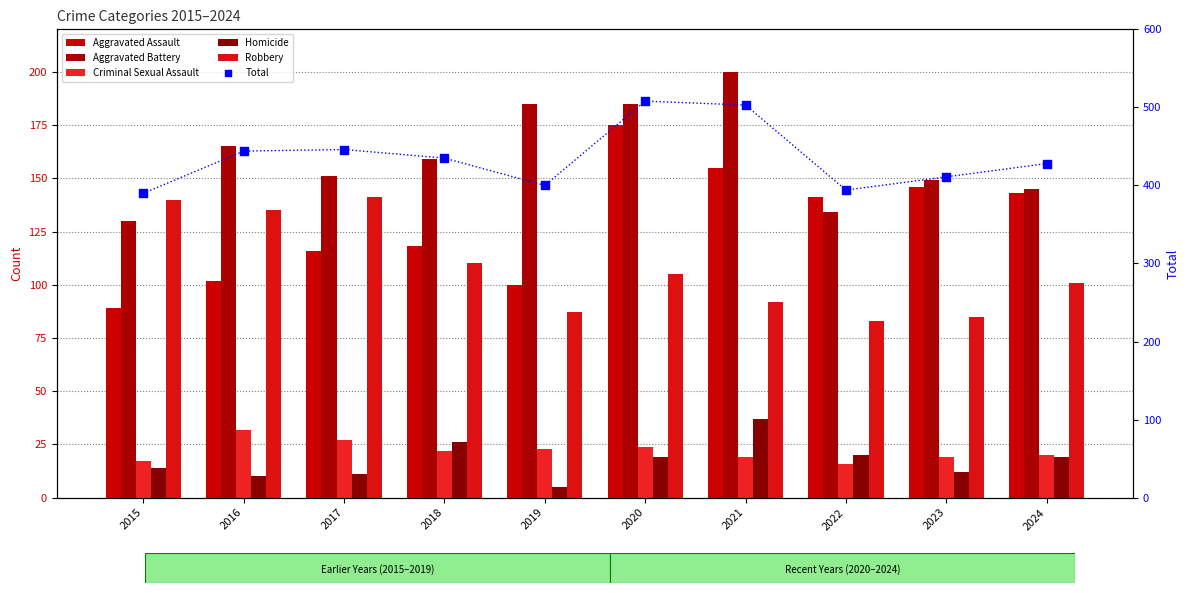

Is the value of Aggravated Battery at 2024 greater than the value of Total at 2024?

No